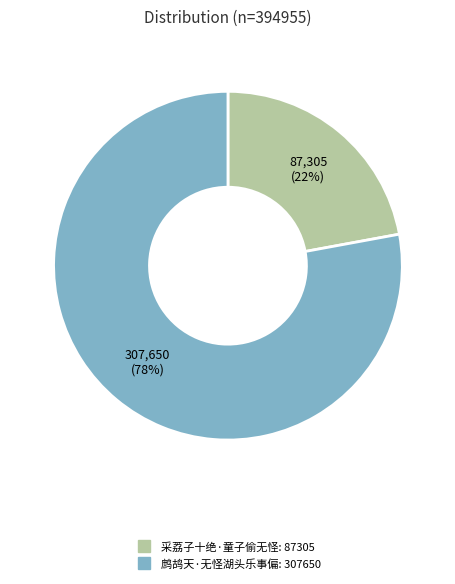

To the nearest percent, what is the average slice percentage?

50%